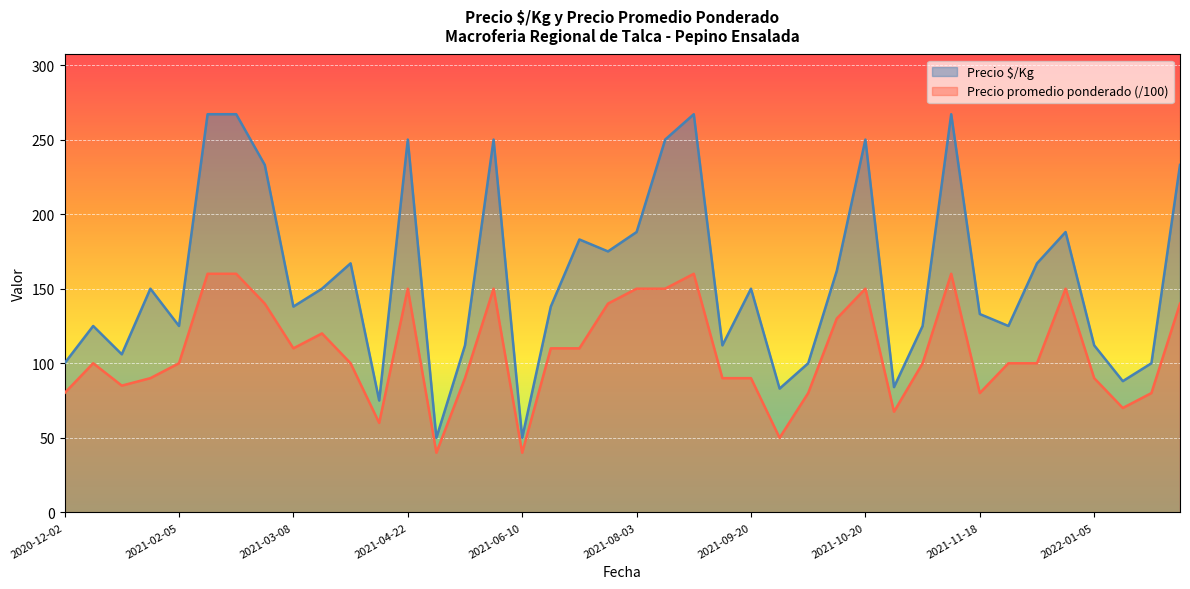

At which category does Precio promedio ponderado reach its first local valley?

2021-01-06